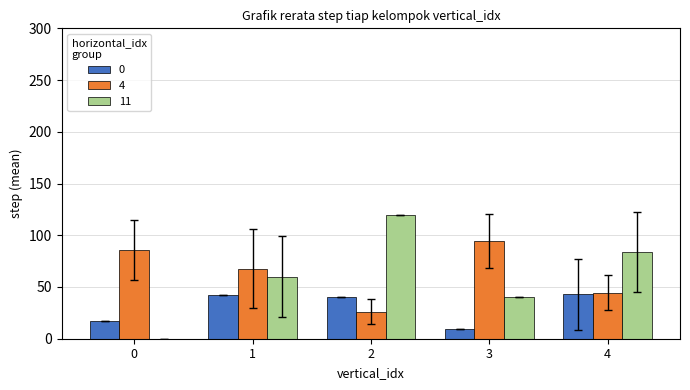

What is the highest value of the 11 series?

120.0